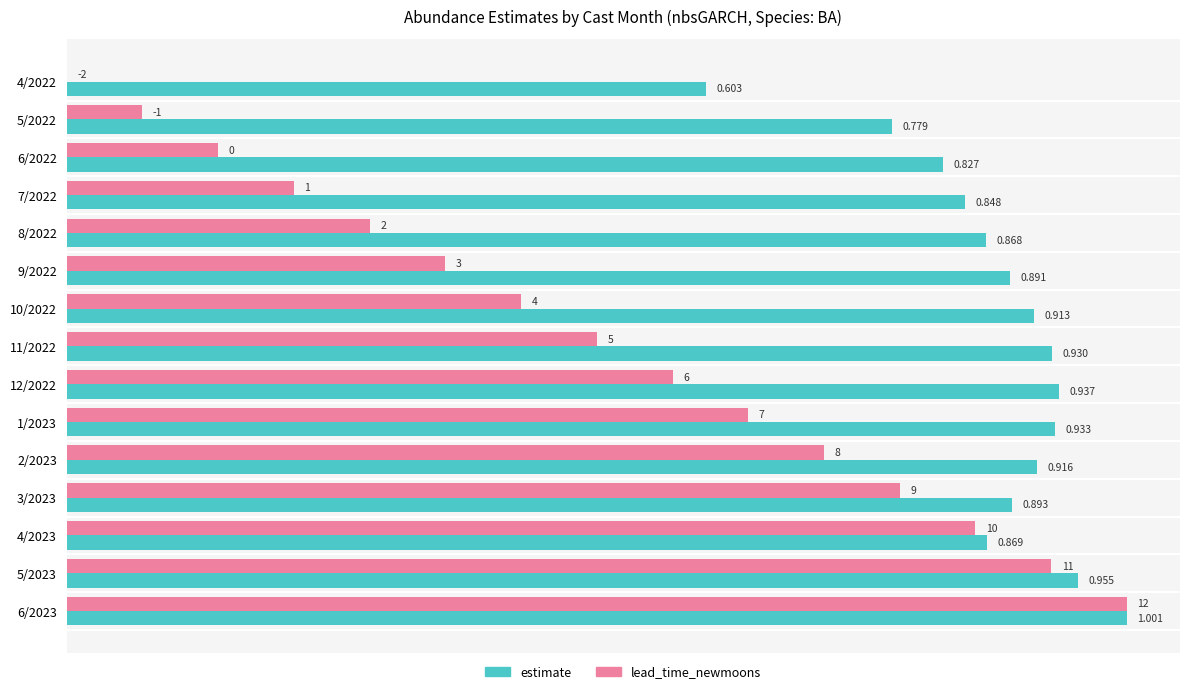

Is the value of estimate at 4/2023 greater than the value of lead_time_newmoons at 7/2022?

Yes